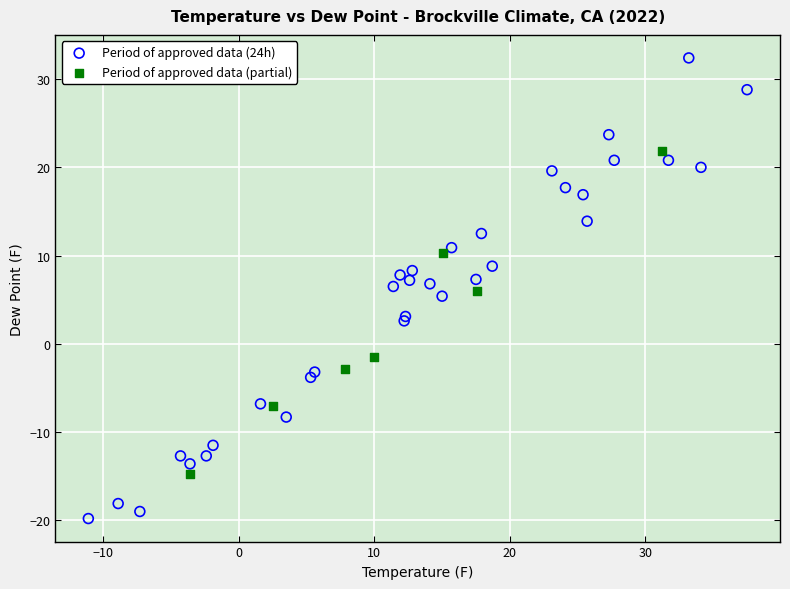

What are all the series names shown in the legend?

Period of approved data (24h), Period of approved data (partial)